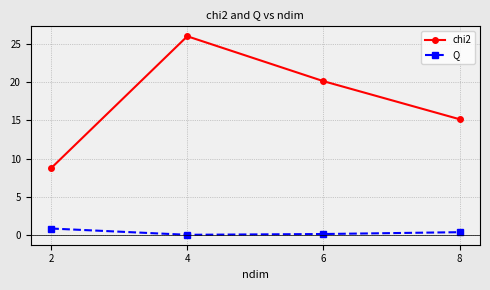

Which series has the largest total across all categories?

chi2